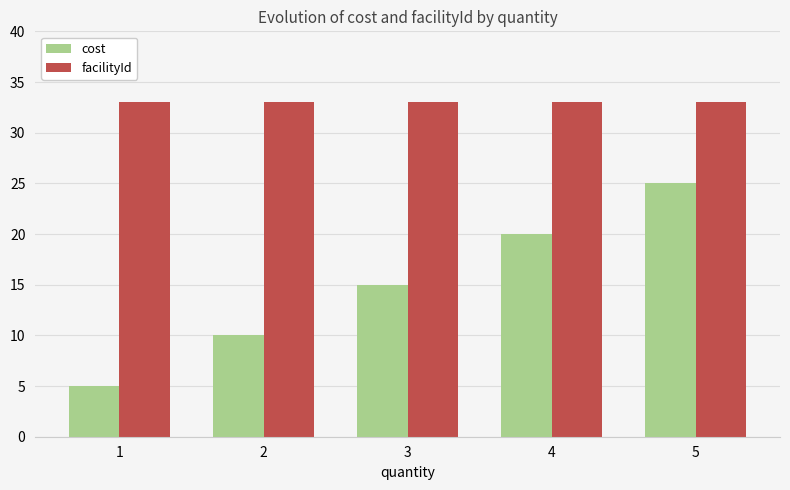

What is the value of the cost bar at the 4th from the left?

20